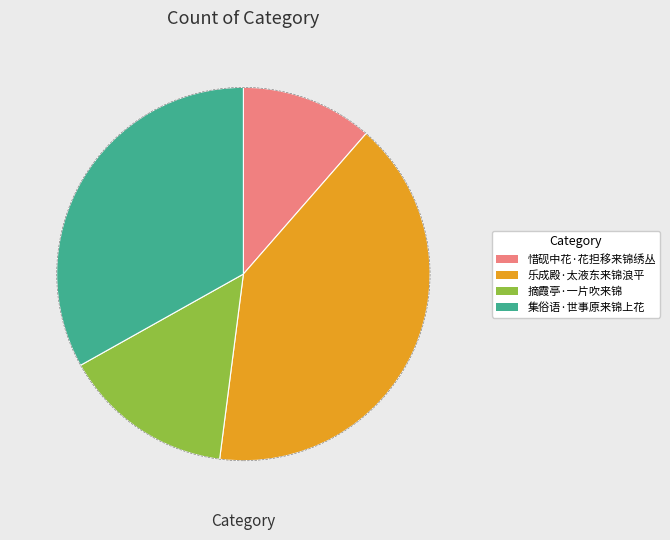

Rank the categories by value from highest to lowest.

乐成殿·太液东来锦浪平, 集俗语·世事原来锦上花, 摘霞亭·一片吹来锦, 惜砚中花·花担移来锦绣丛